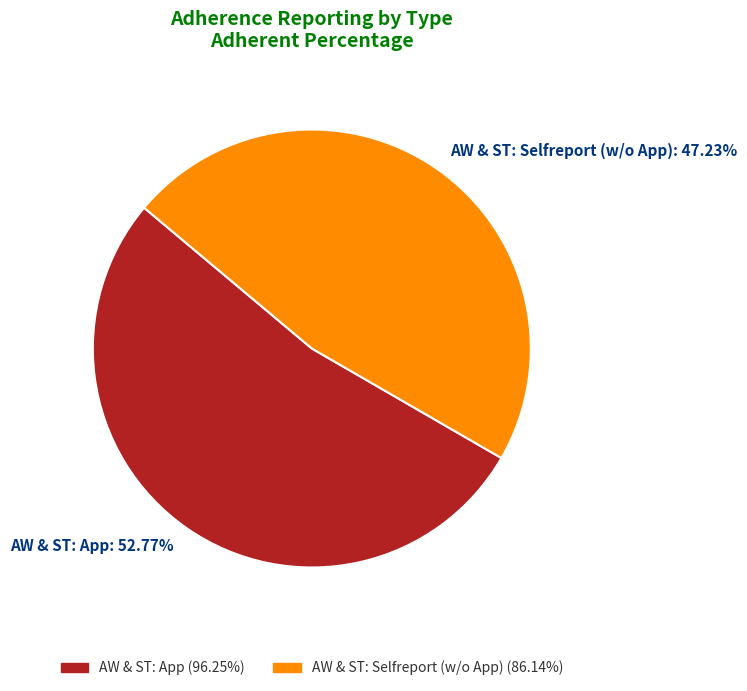

Which has a higher value, AW & ST: App: 52.77% or AW & ST: Selfreport (w/o App): 47.23%?

AW & ST: App: 52.77%